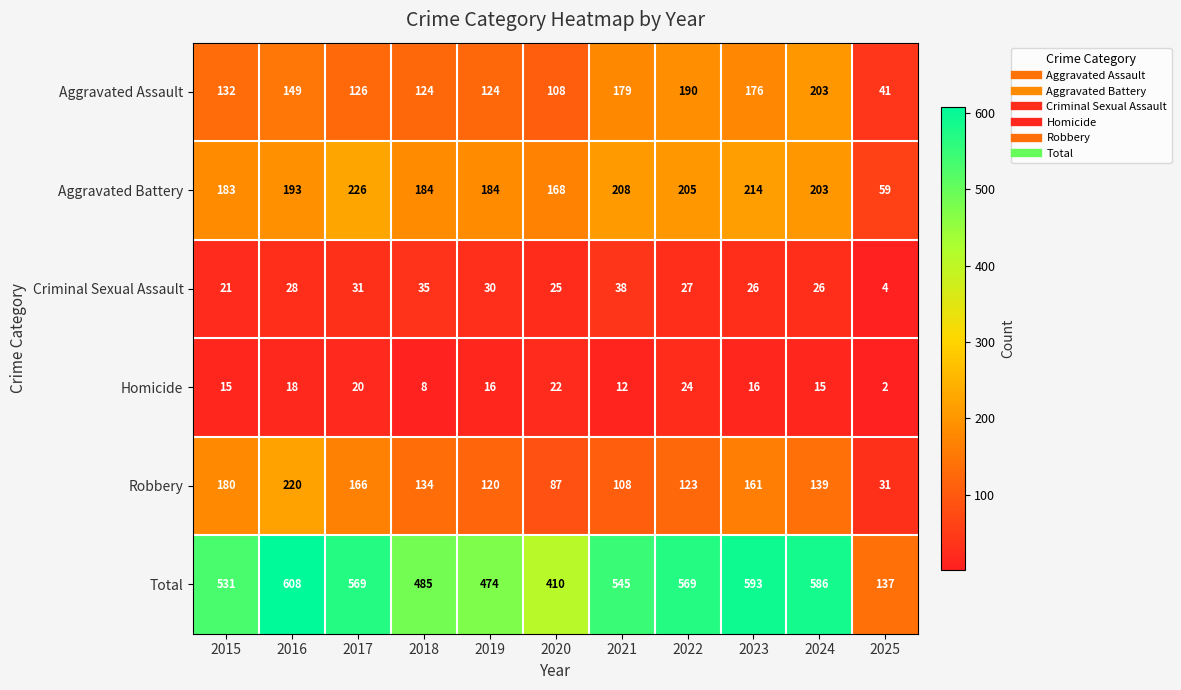

At 2019, list the series in order from smallest to largest.

Homicide, Criminal Sexual Assault, Robbery, Aggravated Assault, Aggravated Battery, Total